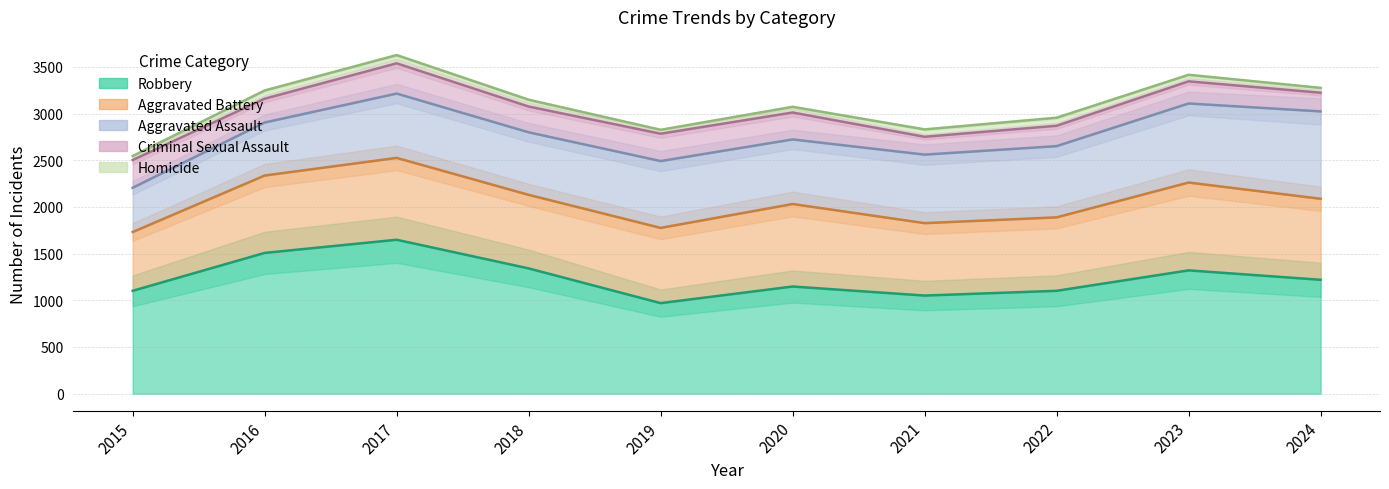

True or false: Aggravated Battery has more than 0 interior local peaks.

True